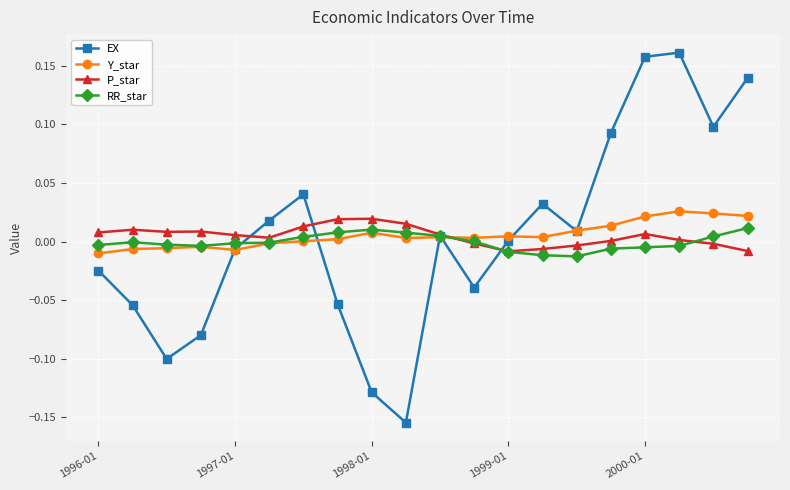

True or false: Y_star has more than 1 points higher than both neighbors.

True